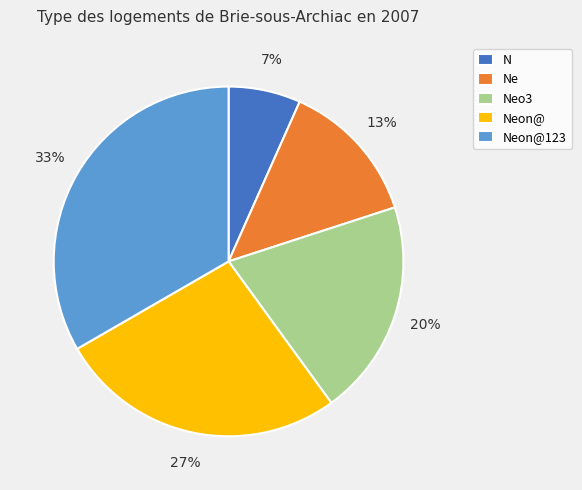

Rank the categories by value from lowest to highest.

N, Ne, Neo3, Neon@, Neon@123